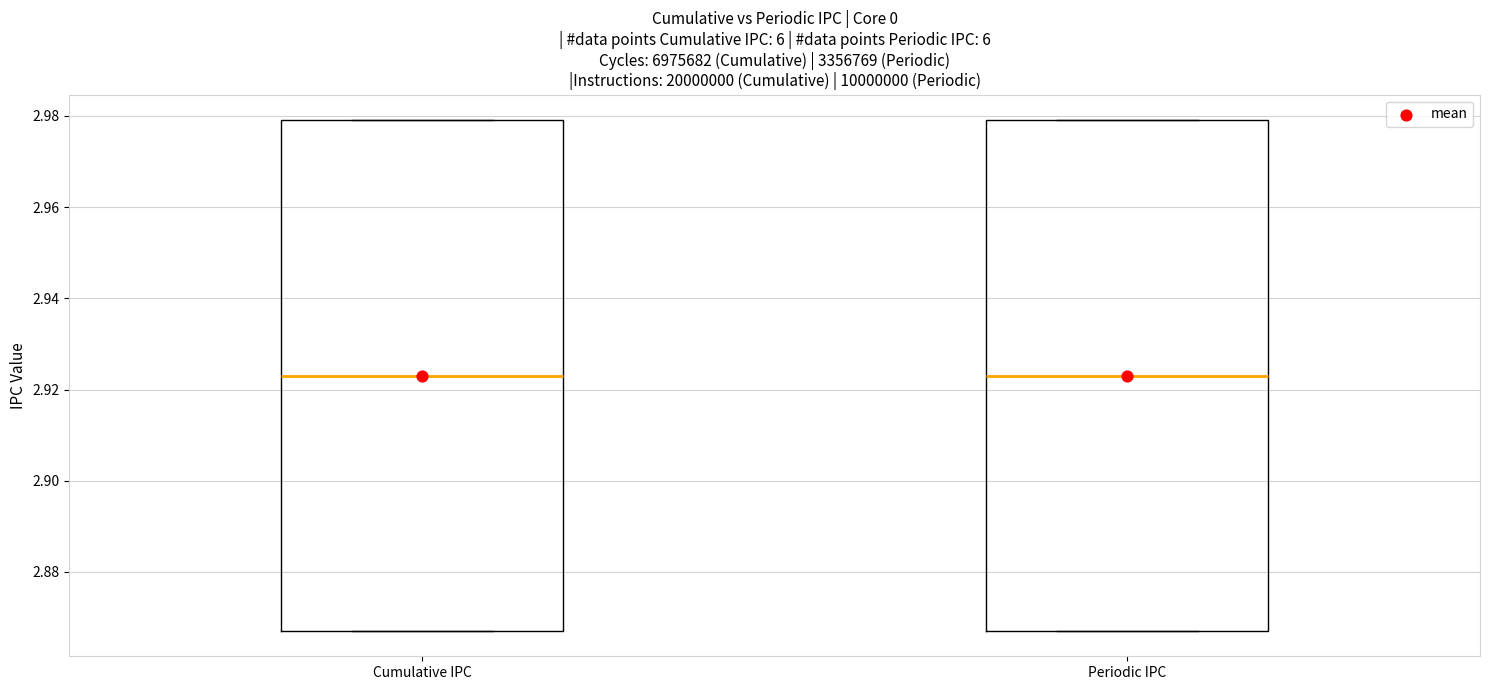

Where does the median line of the box for Cumulative IPC sit on the y-axis? The values are not printed on the chart, so give them approximately, as read against the axis.

2.924